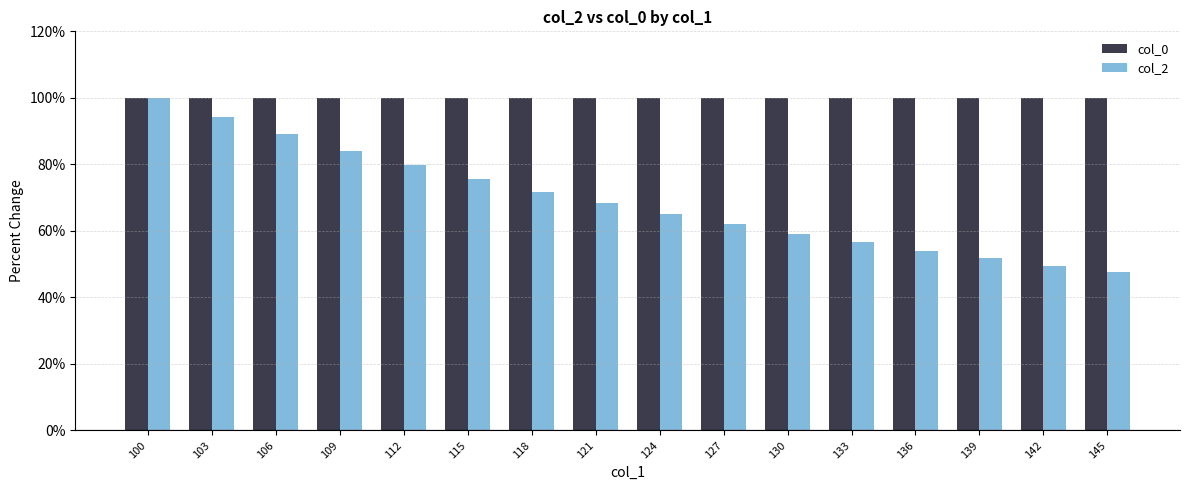

What is the value of the col_2 bar at the 13th from the left?

0.5